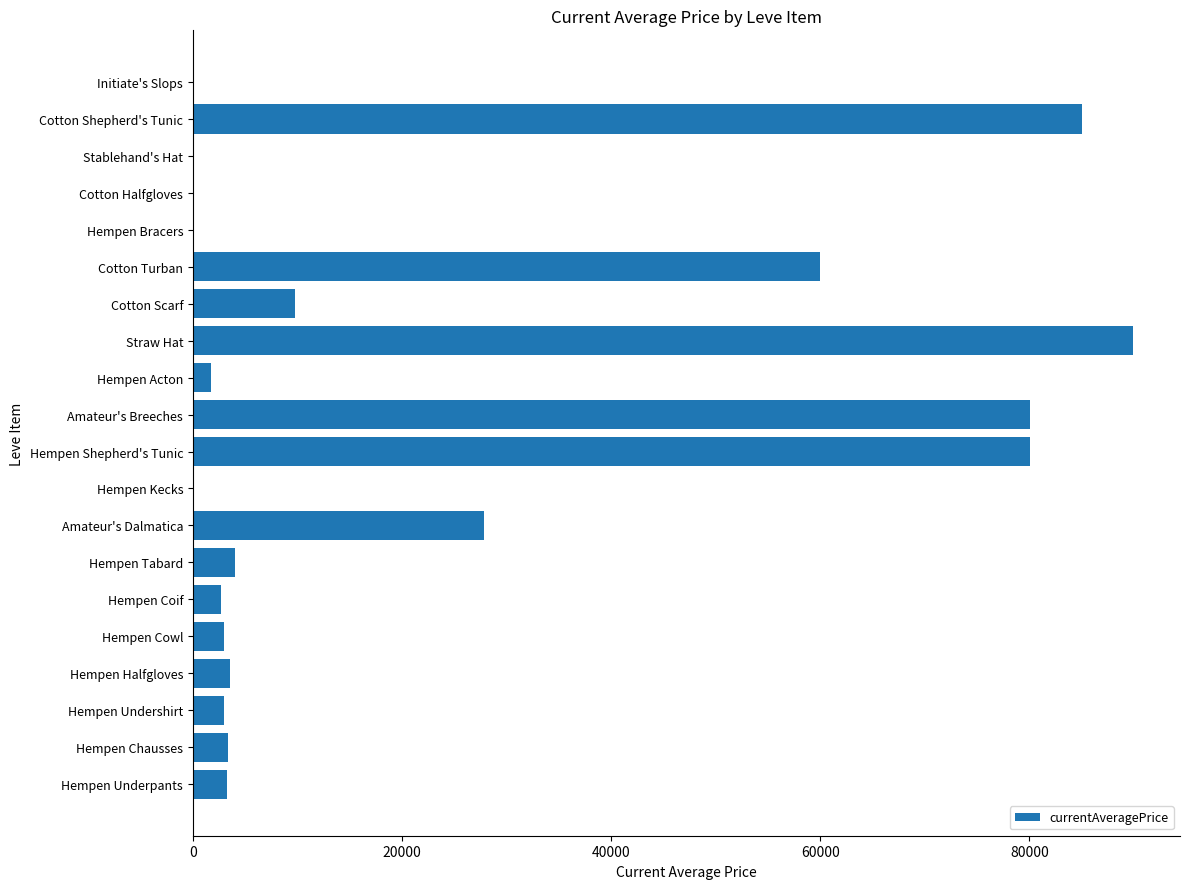

What is the sum of the values at Hempen Undershirt and Hempen Chausses?

6305